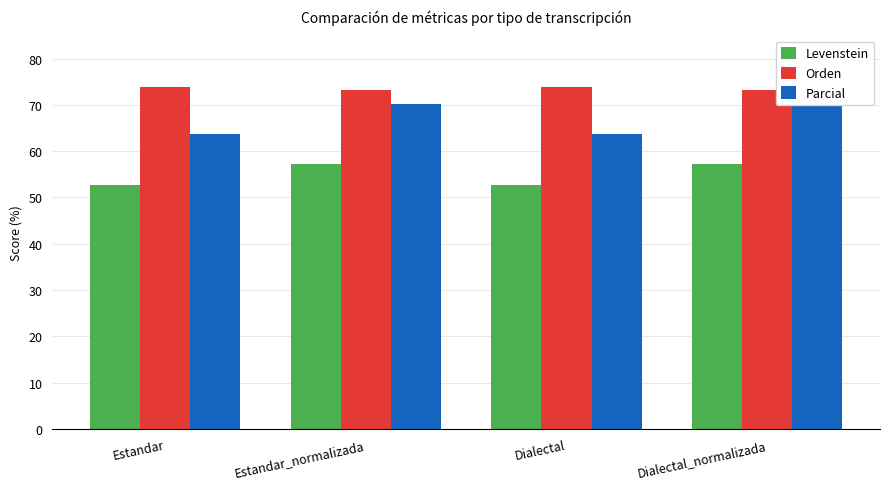

Rank the categories by Levenstein value from highest to lowest.

Estandar_normalizada, Dialectal_normalizada, Estandar, Dialectal